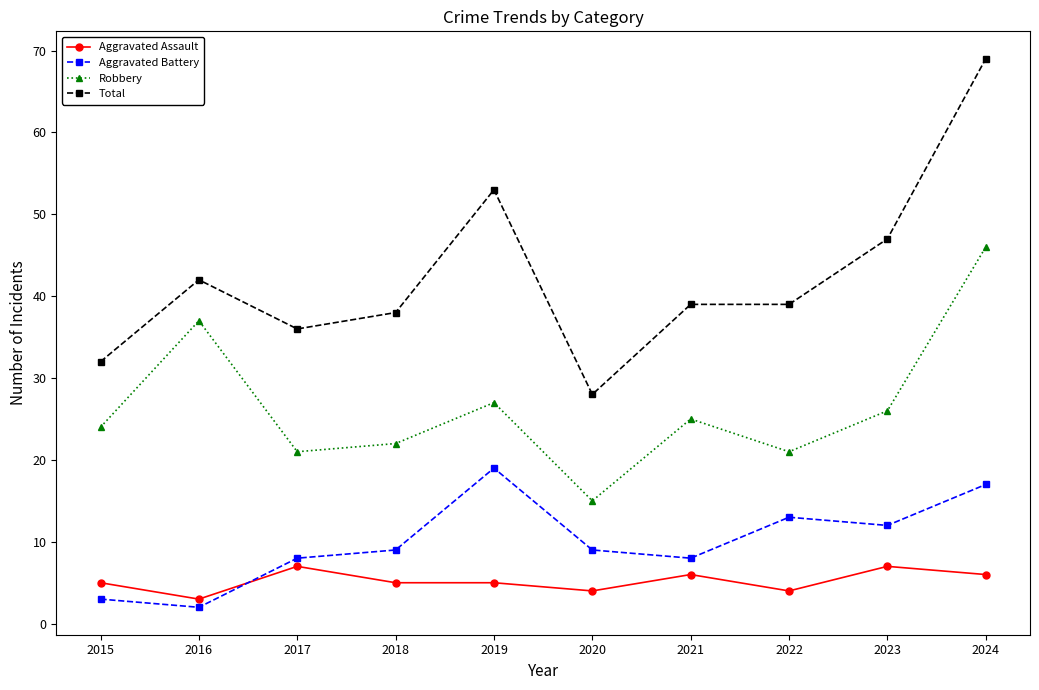

What is the difference between the Aggravated Battery values at 2018 and 2019?

10